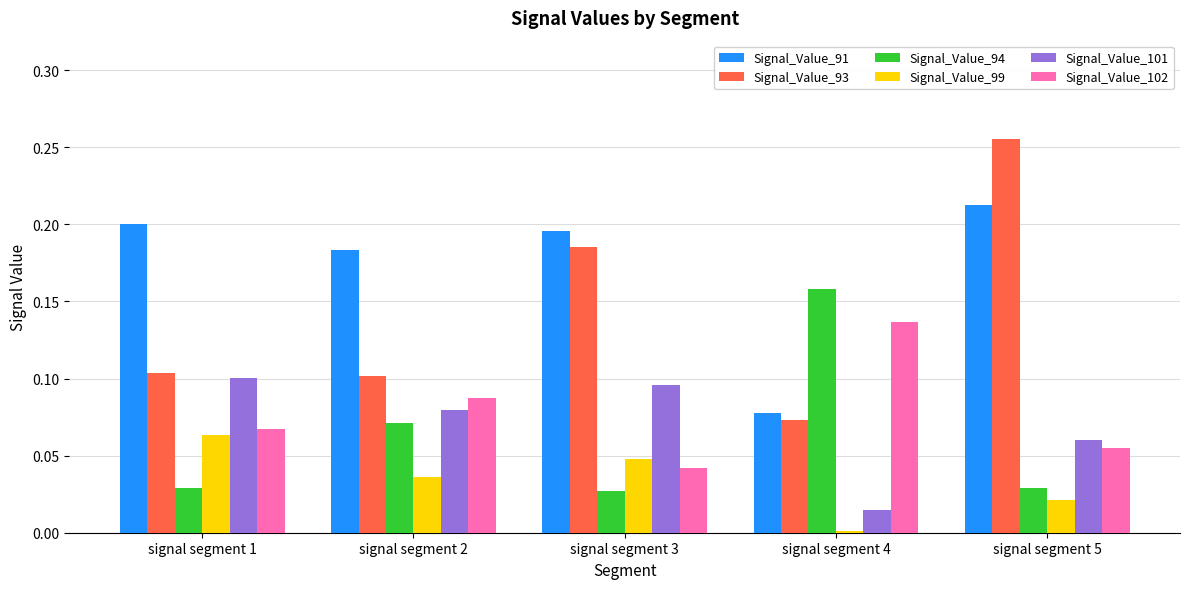

Is it true that Signal_Value_101 equals 0.1 at signal segment 3?

True